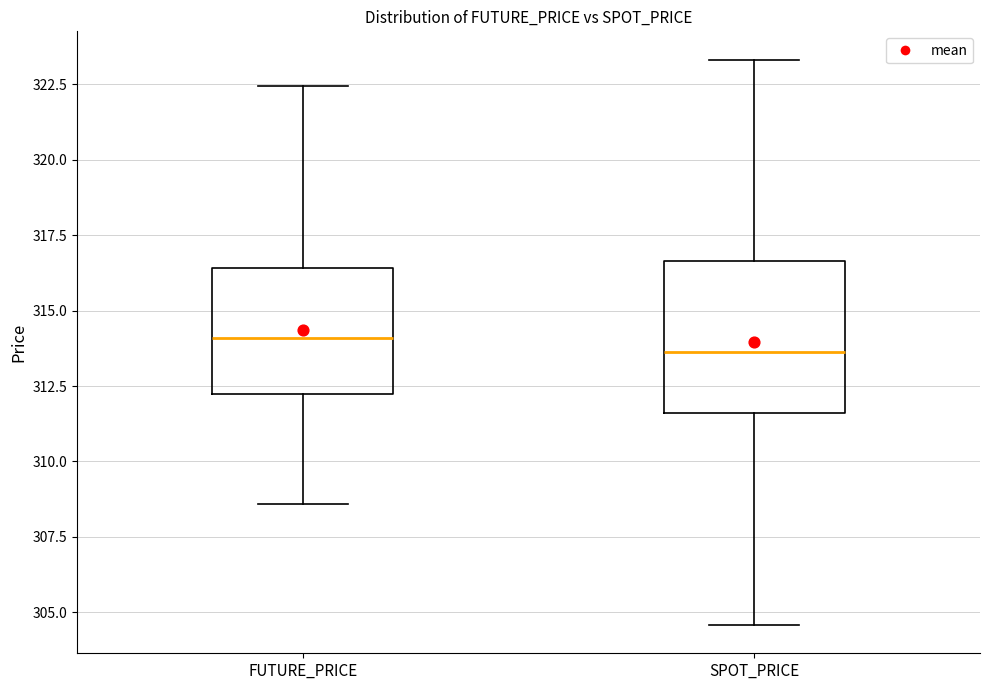

Comparing the boxes themselves (not the whiskers), which one is the tallest?

SPOT_PRICE